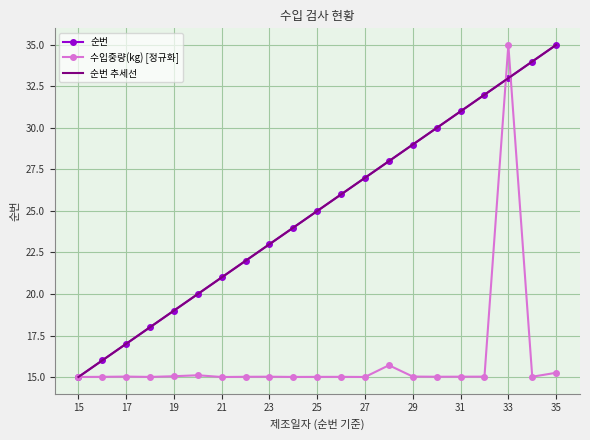

At which category does the chart reach its minimum across all series?

15